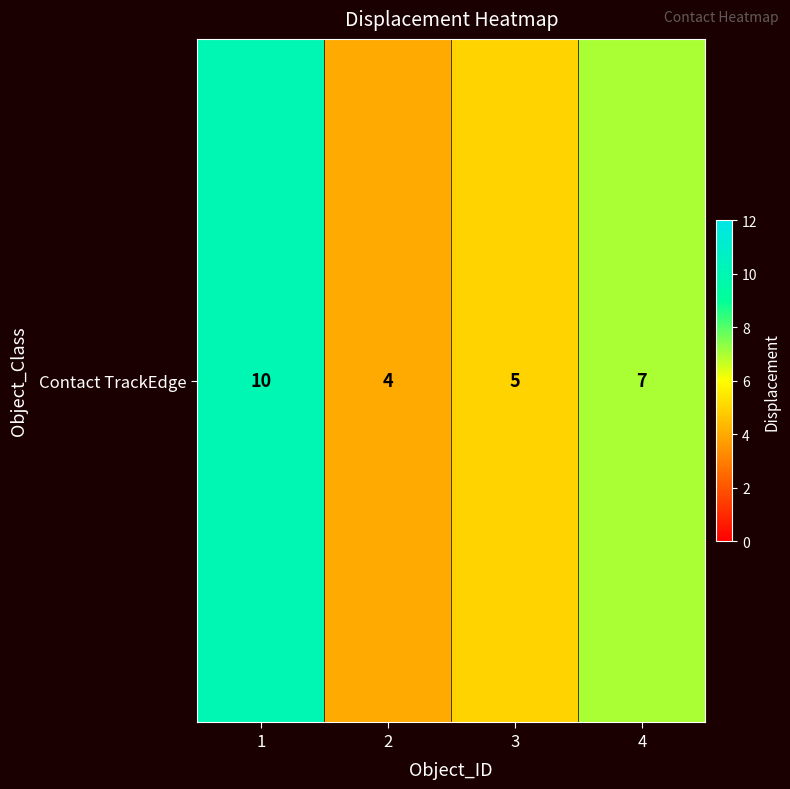

Rank the categories by value from highest to lowest.

1, 4, 3, 2